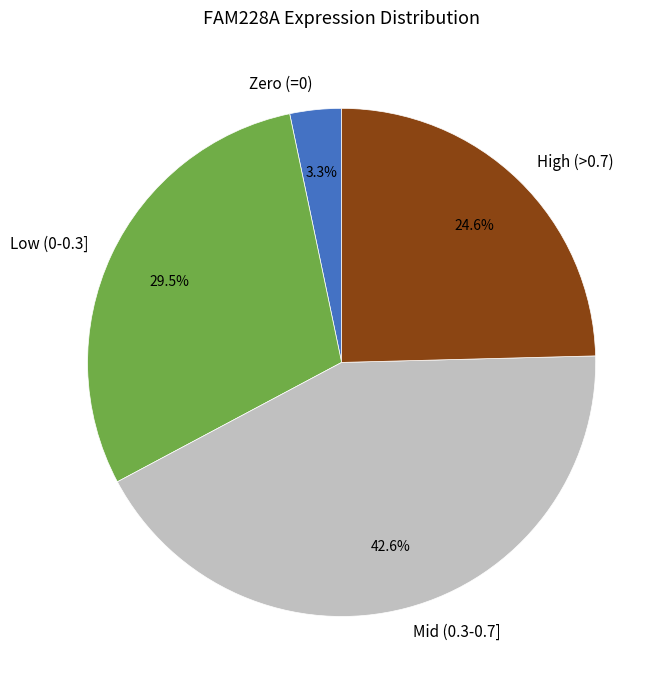

Count the number of slices in the pie.

4